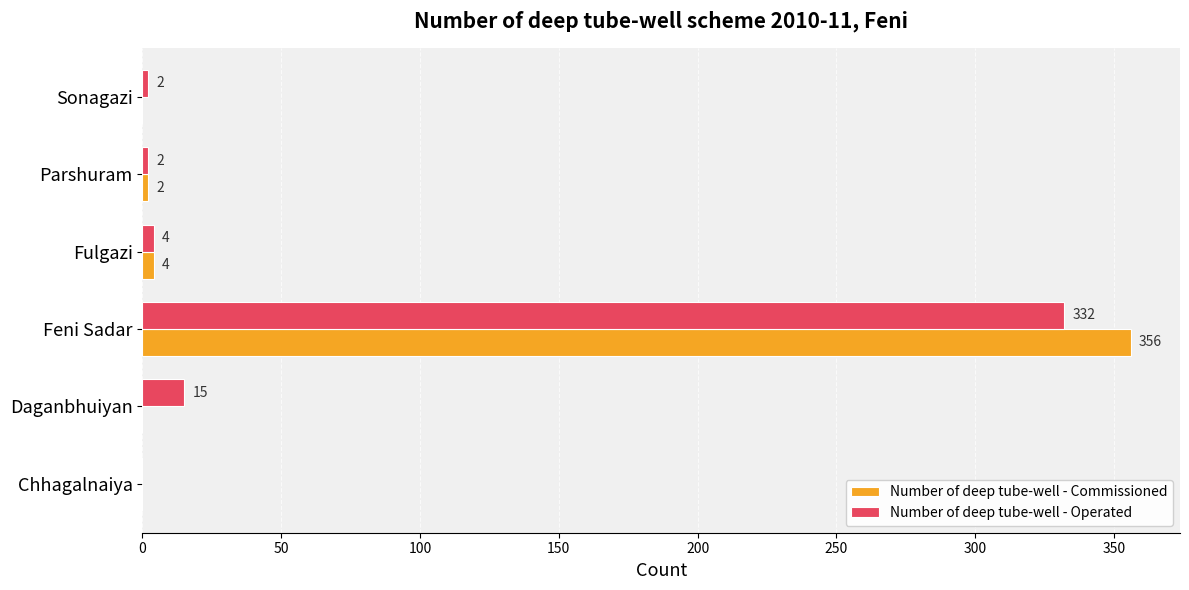

What is the total value across all series at Feni Sadar?

688